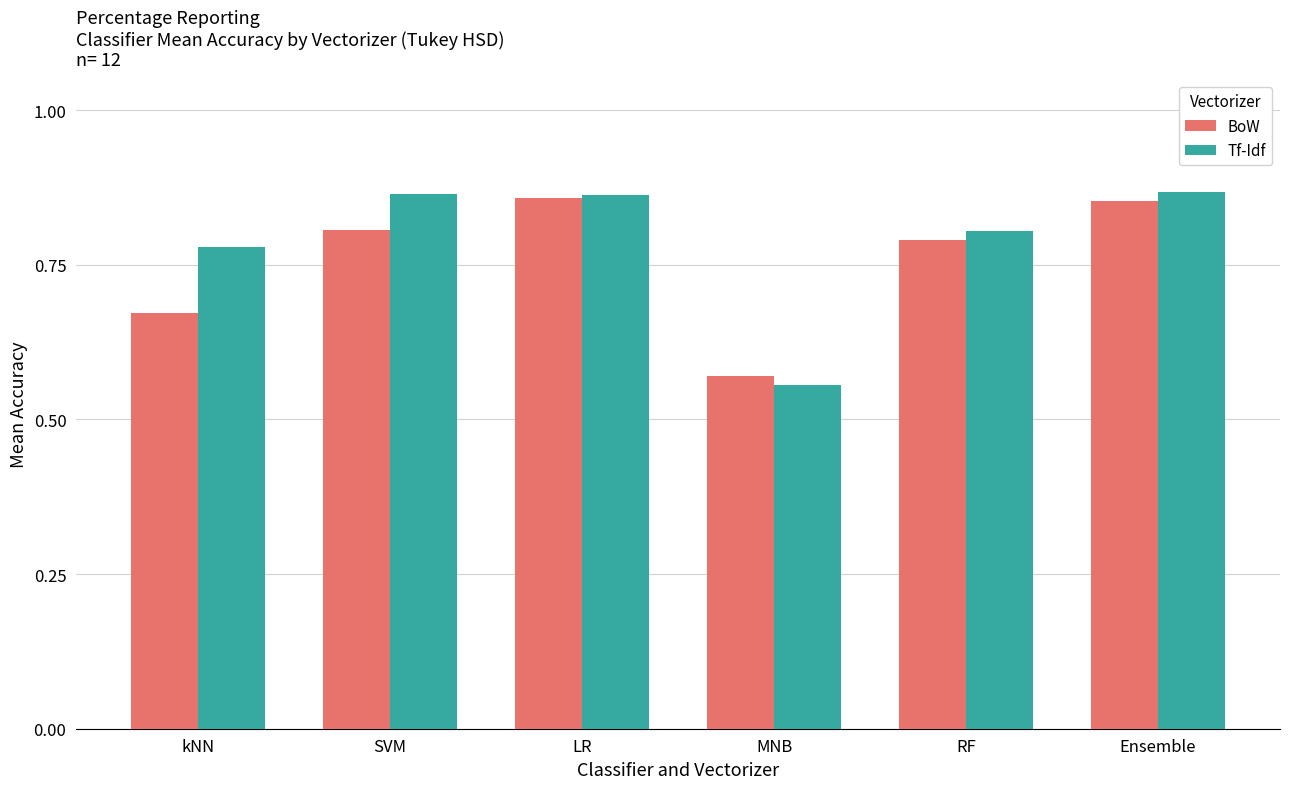

Which series changed the most between MNB and Ensemble?

Tf-Idf